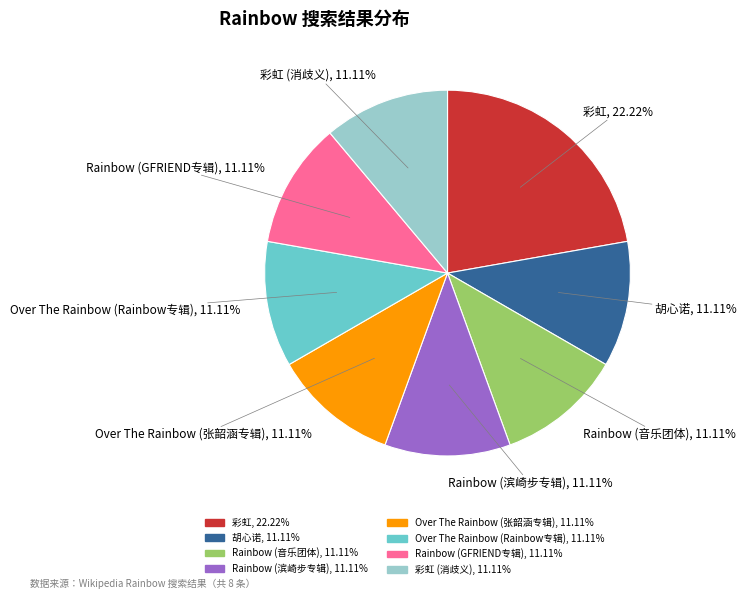

Is there a majority slice in this chart?

No